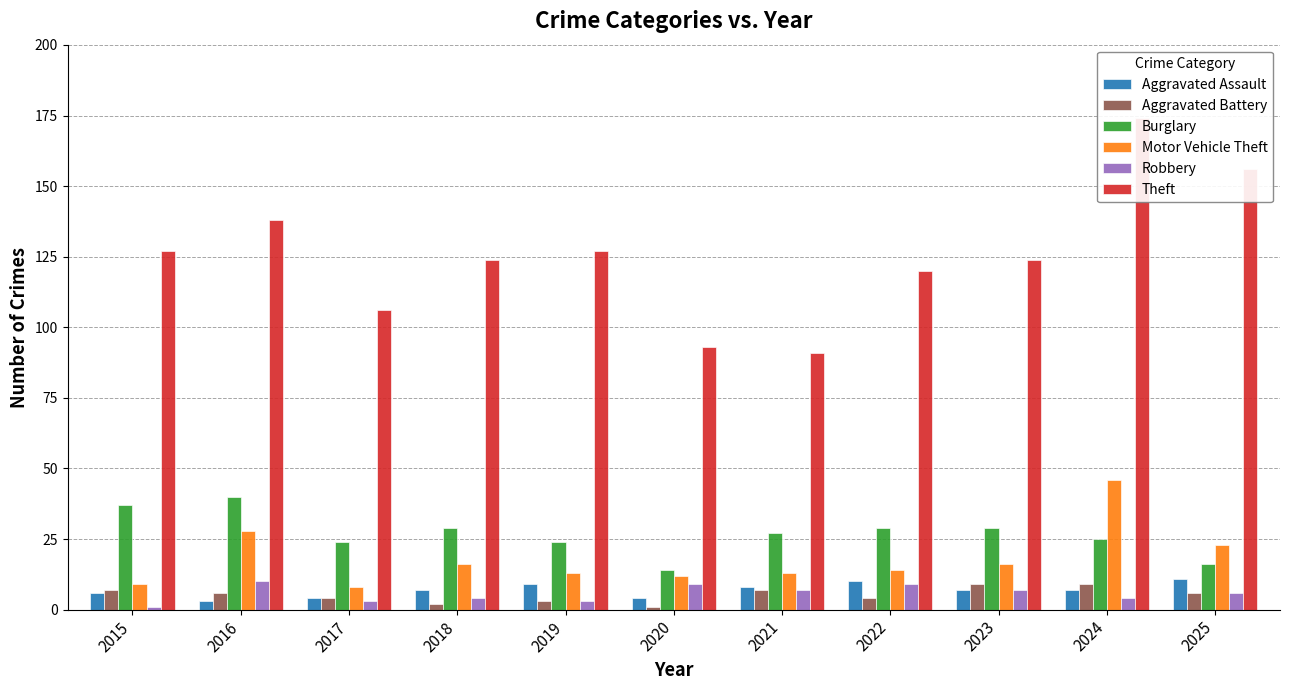

Are the bars horizontal?

No